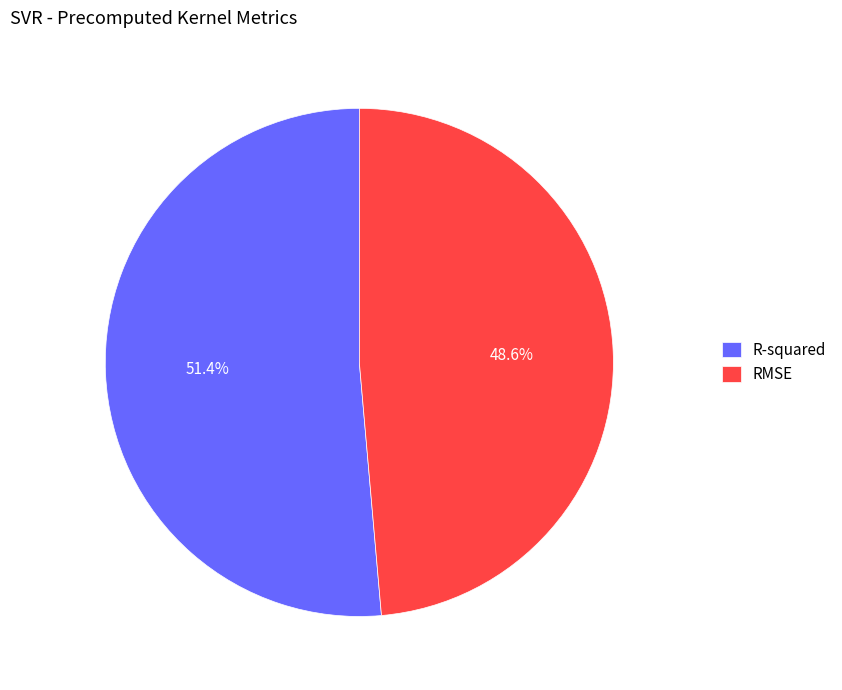

To the nearest percent, what is the difference between the RMSE and R-squared slice percentages?

3%